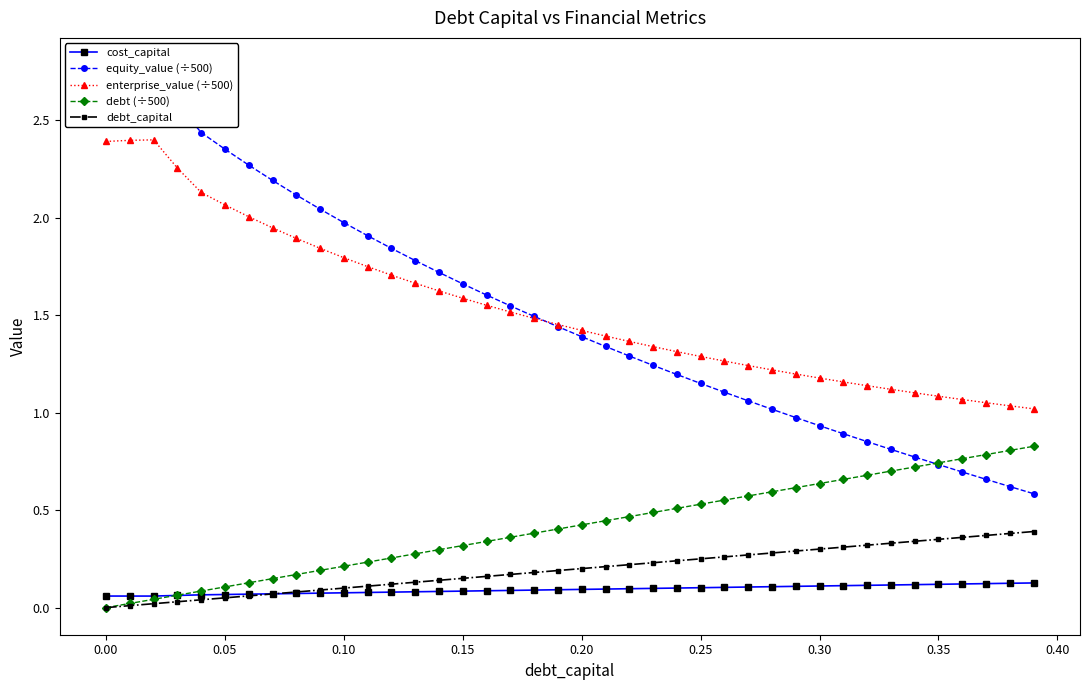

True or false: debt_capital and enterprise_value (÷500) cross at least once.

False